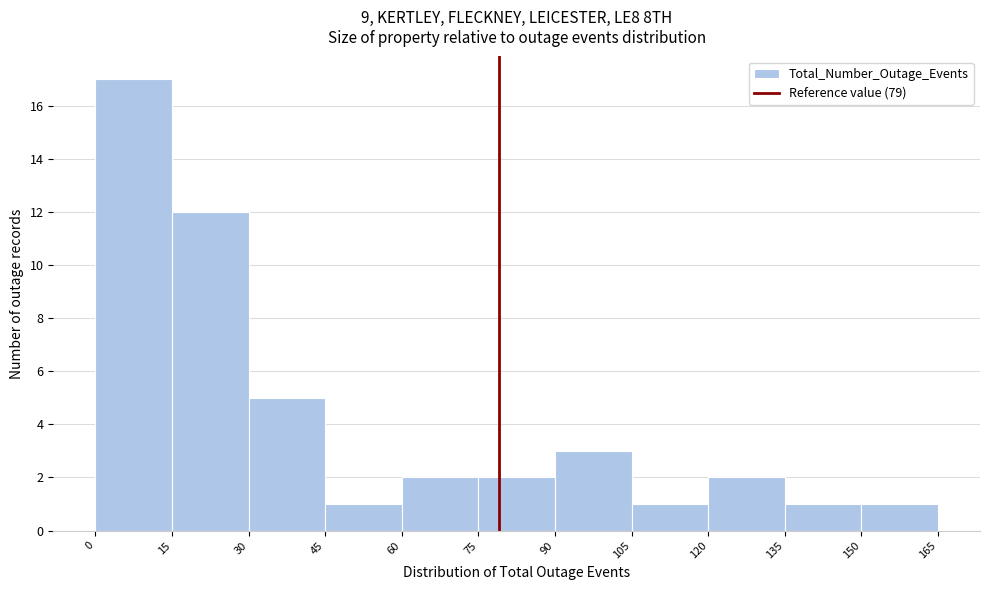

Which range on the x-axis has the tallest bar?

0 to 15